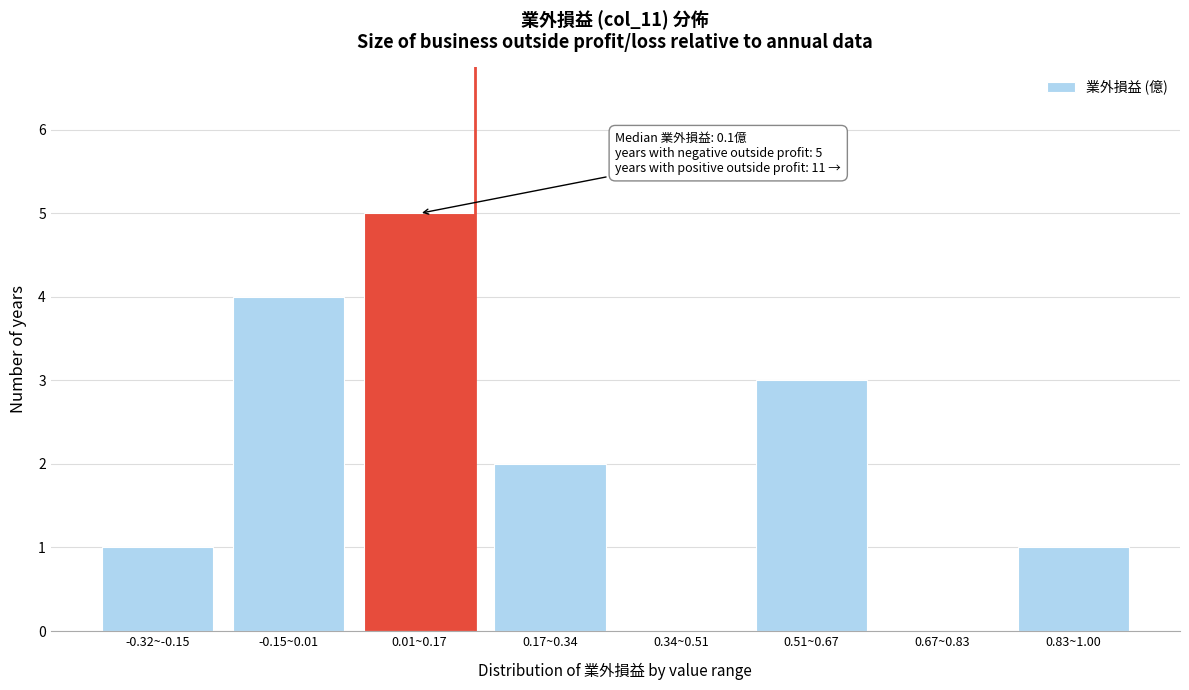

Reading left to right, transcribe all the data shown in this chart.

-0.32~-0.15=1	-0.15~0.01=4	0.01~0.17=5	0.17~0.34=2	0.34~0.51=0	0.51~0.67=3	0.67~0.83=0	0.83~1.00=1